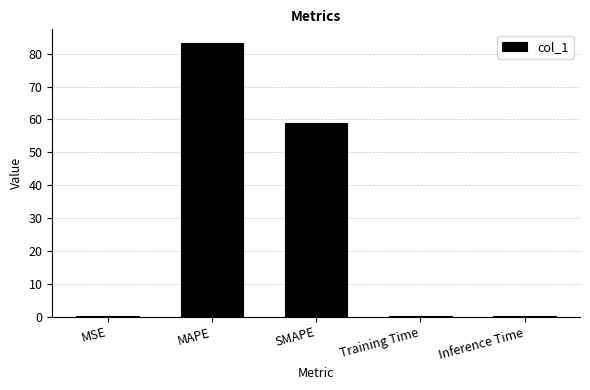

What is the change in value from MSE to MAPE?

+83.1